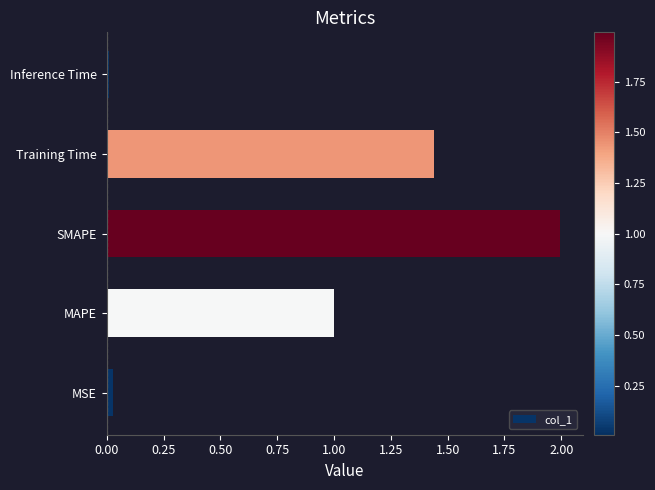

The value at MAPE is 0.3. True or false?

False